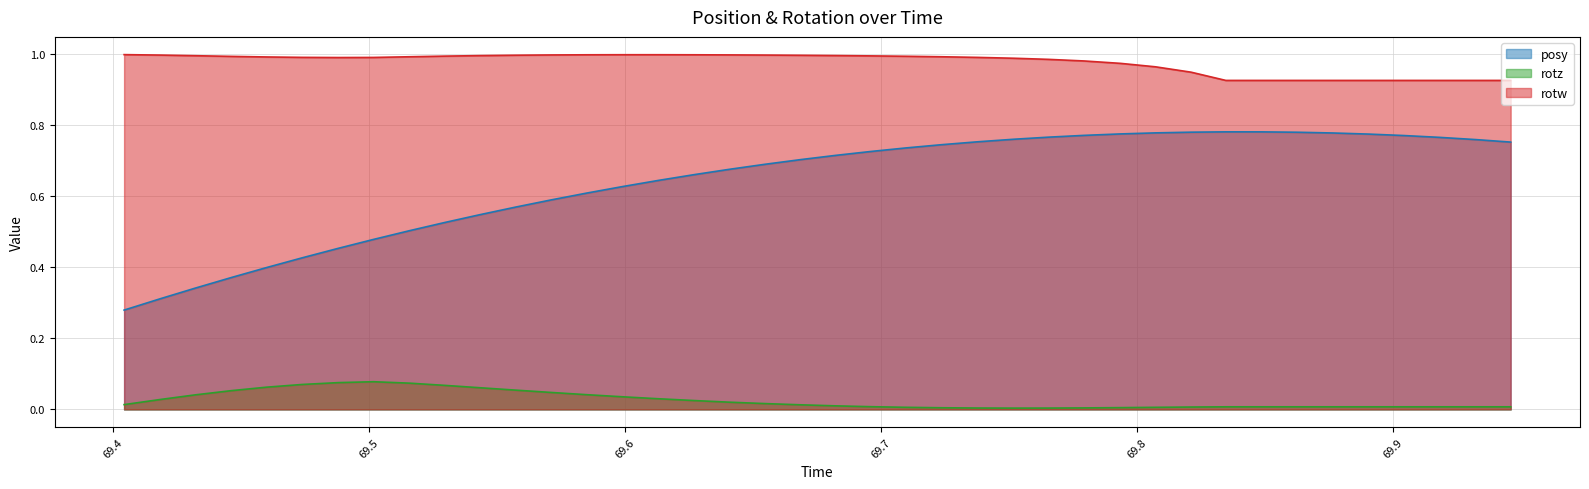

True or false: posy and rotz intersect in this chart.

False